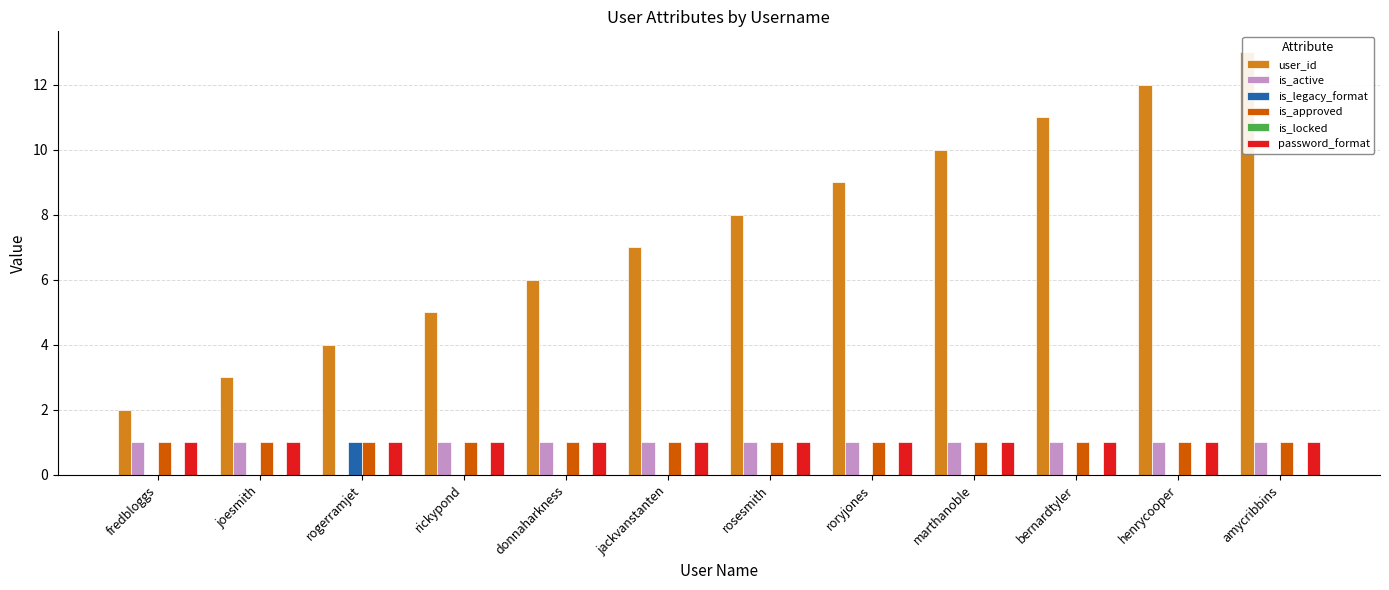

What position from the left is bernardtyler?

10